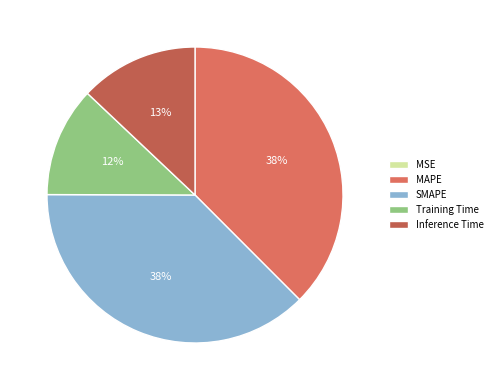

Does any single category account for the majority?

No